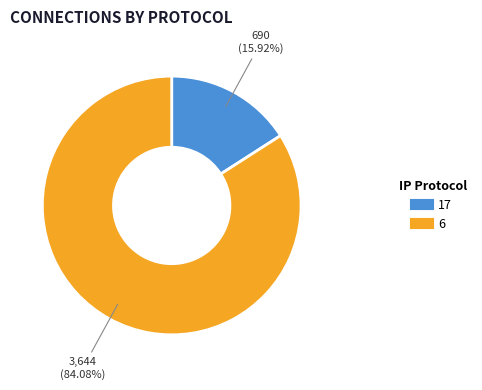

Is there any slice that represents more than half of the pie?

Yes